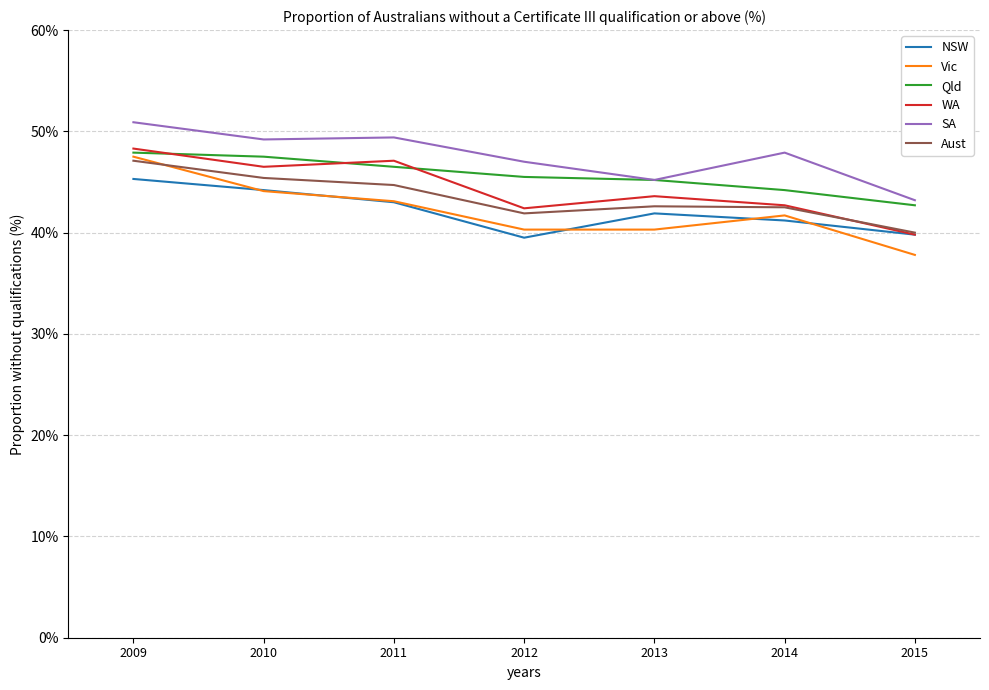

At which category is the sum across all series the highest?

2009